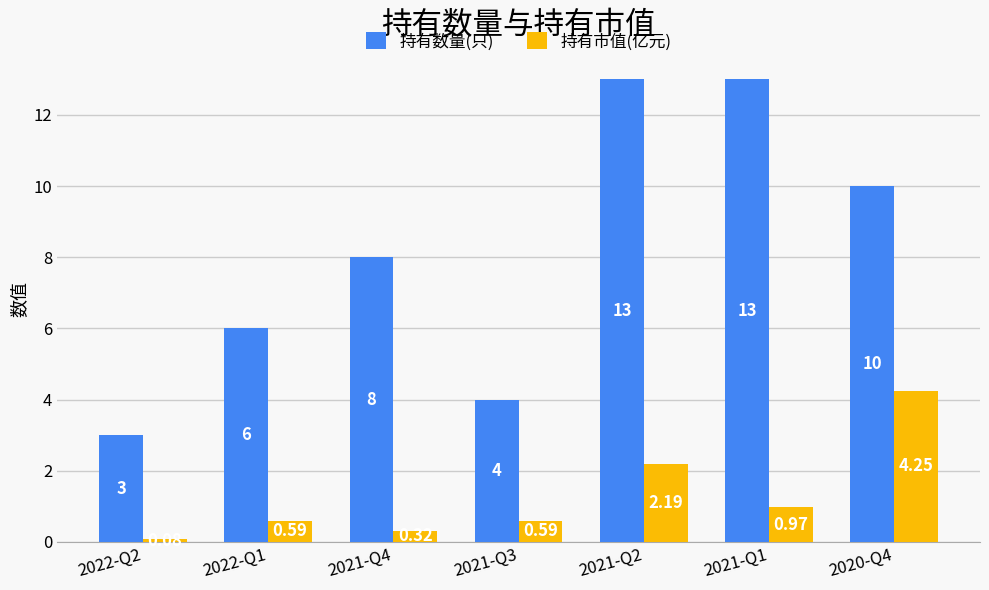

What is the sum of all 持有市值(亿元) values?

9.0